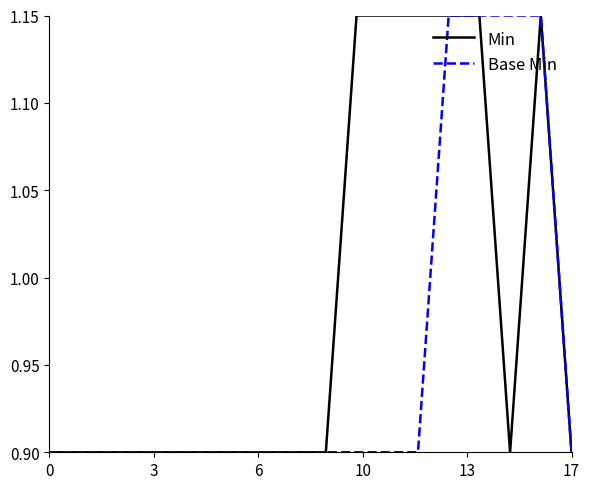

What is the minimum value for Base Min?

0.9